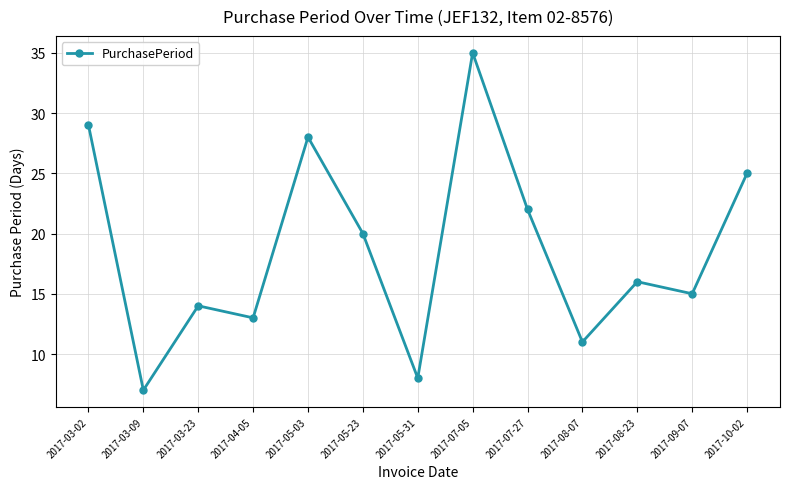

Does the chart have visible grid lines?

Yes